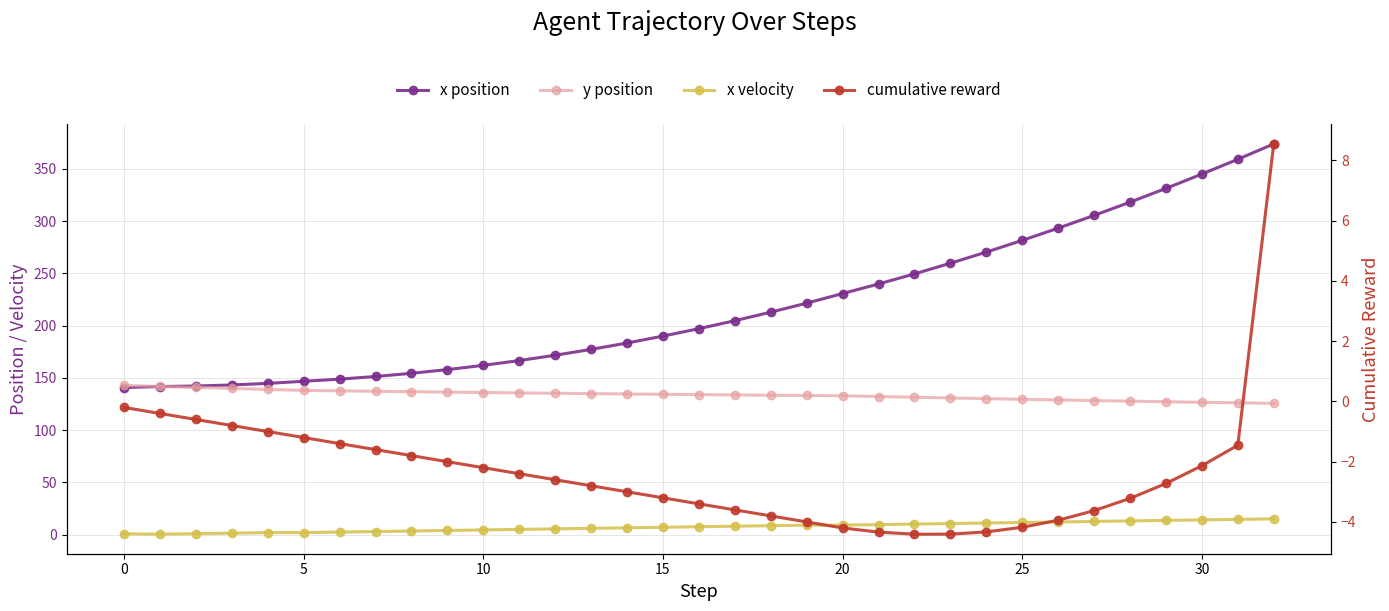

How many categories are shown in the chart?

33